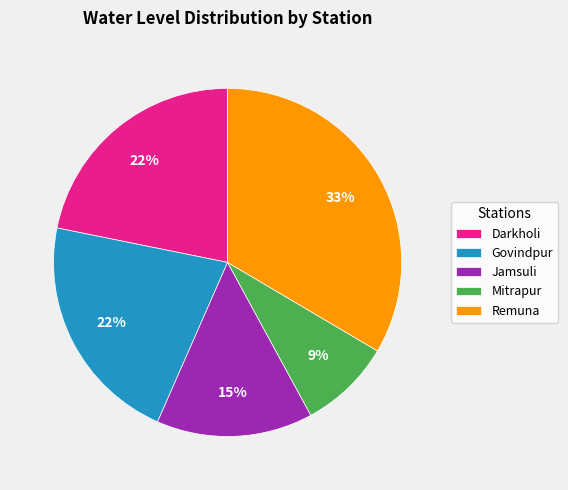

Count the number of slices in the pie.

5